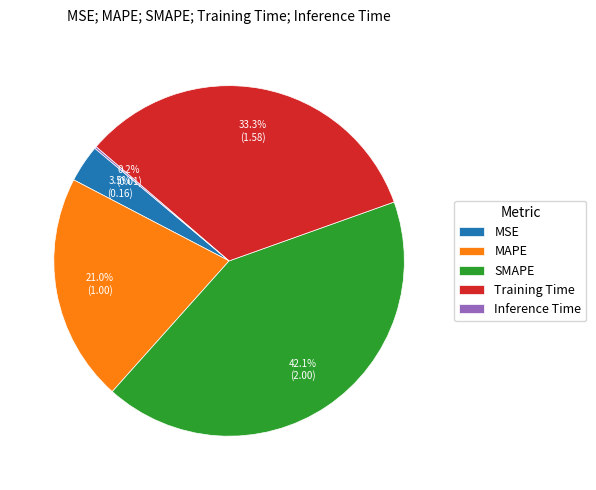

To the nearest percent, what is the average slice percentage?

20%